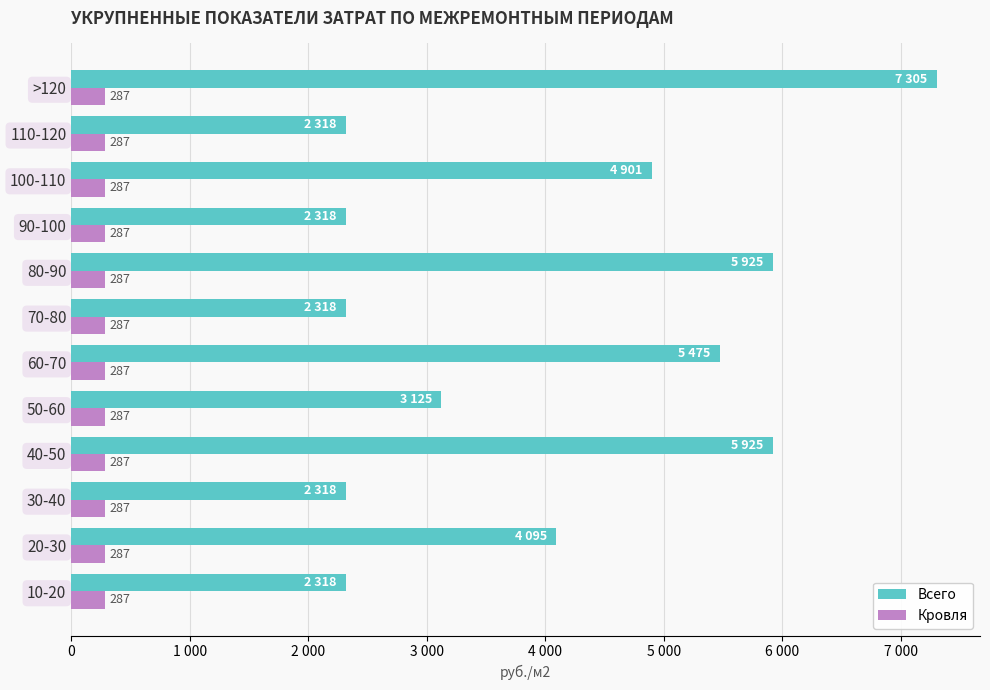

What are all the series names shown in the legend?

Всего, Кровля